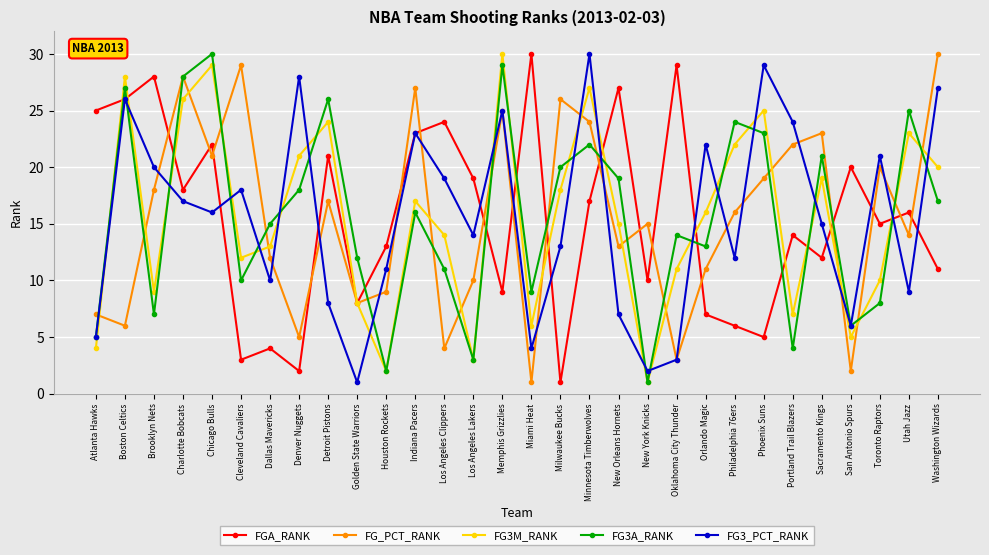

Where do FG_PCT_RANK and FG3M_RANK first cross each other?

Atlanta Hawks and Boston Celtics